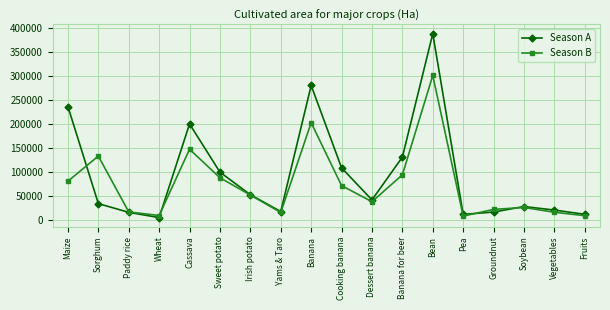

Where do Season A and Season B first cross each other?

Maize and Sorghum